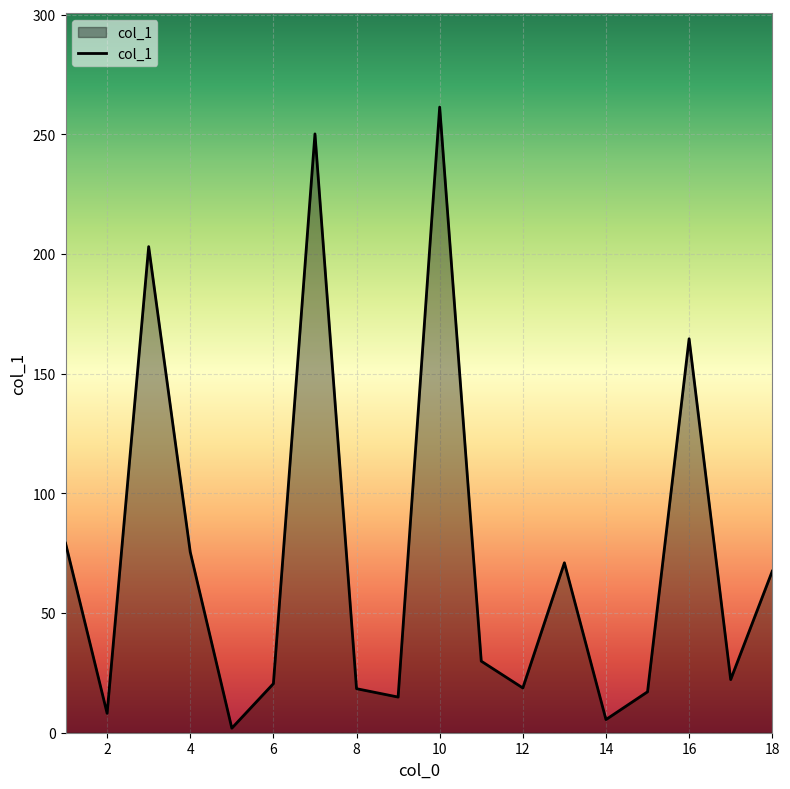

What is the maximum value shown in the chart?

261.4